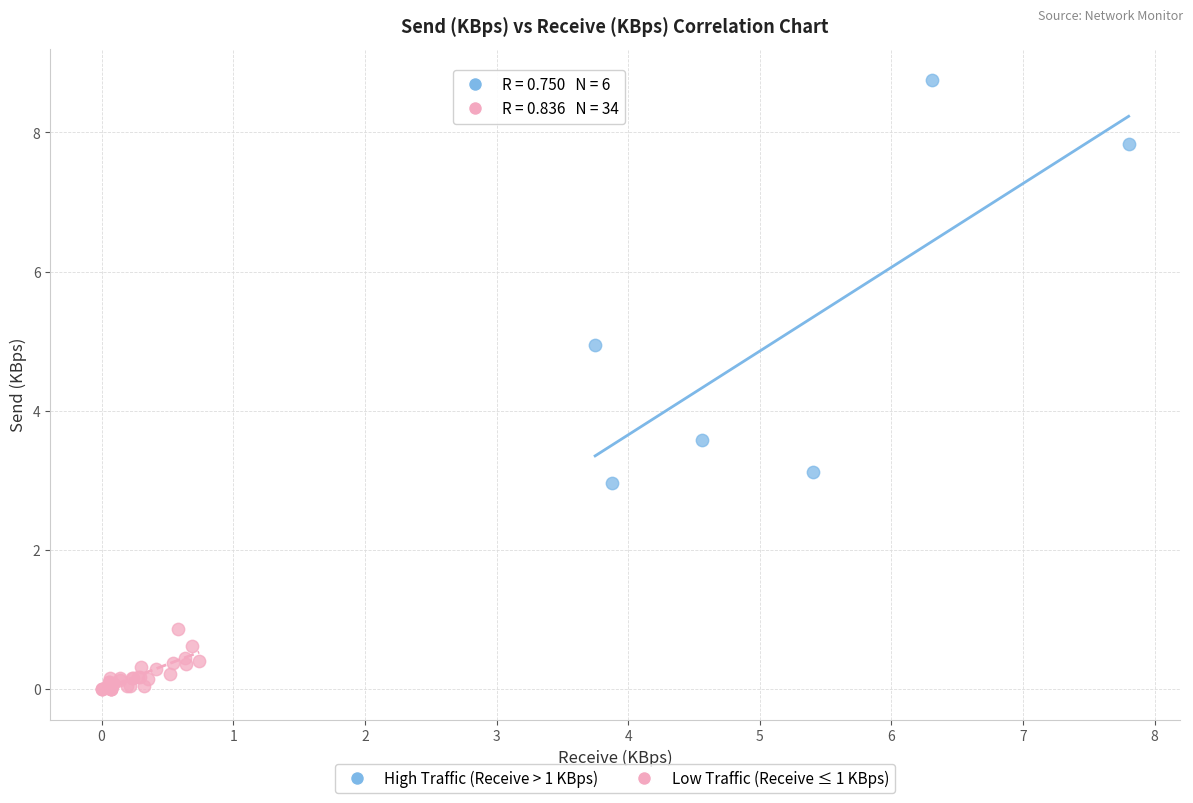

Which series has the widest spread of Y values?

High Traffic (Receive > 1 KBps)